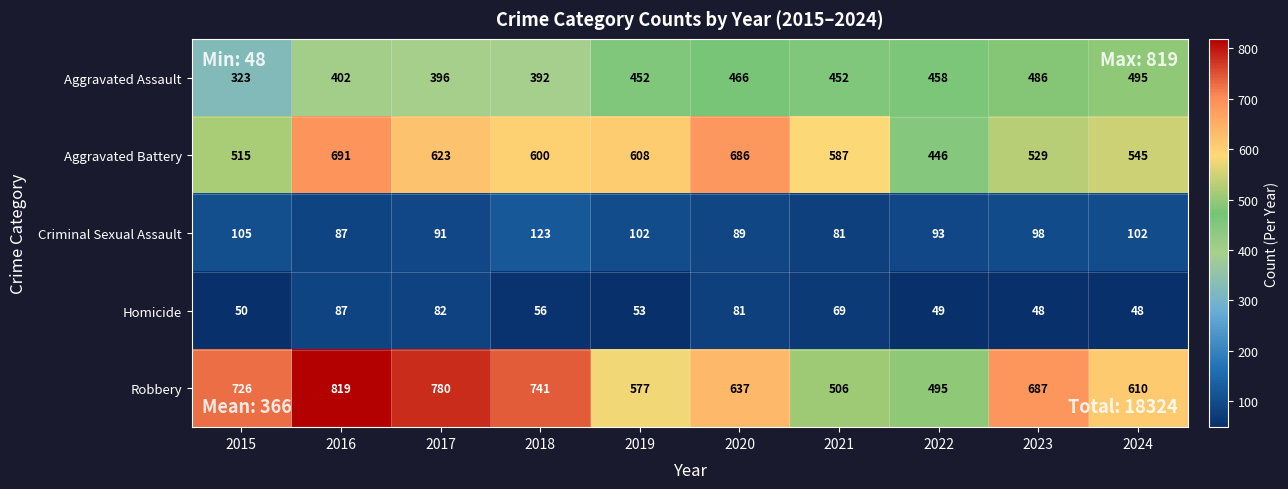

Read the Aggravated Assault value at 2017.

396